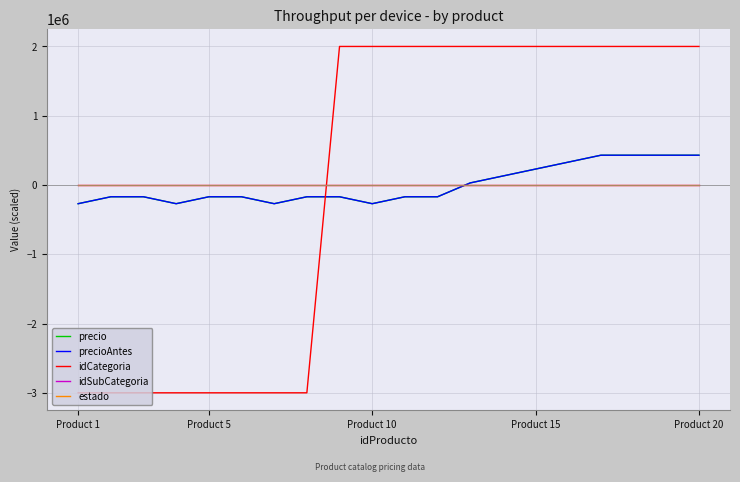

What is the maximum value shown in the chart?

2000000.0